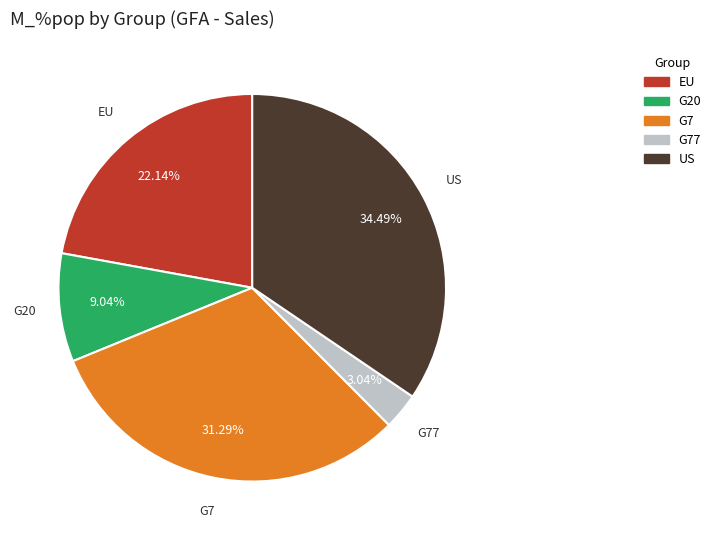

Rank the categories by value from highest to lowest.

US, G7, EU, G20, G77